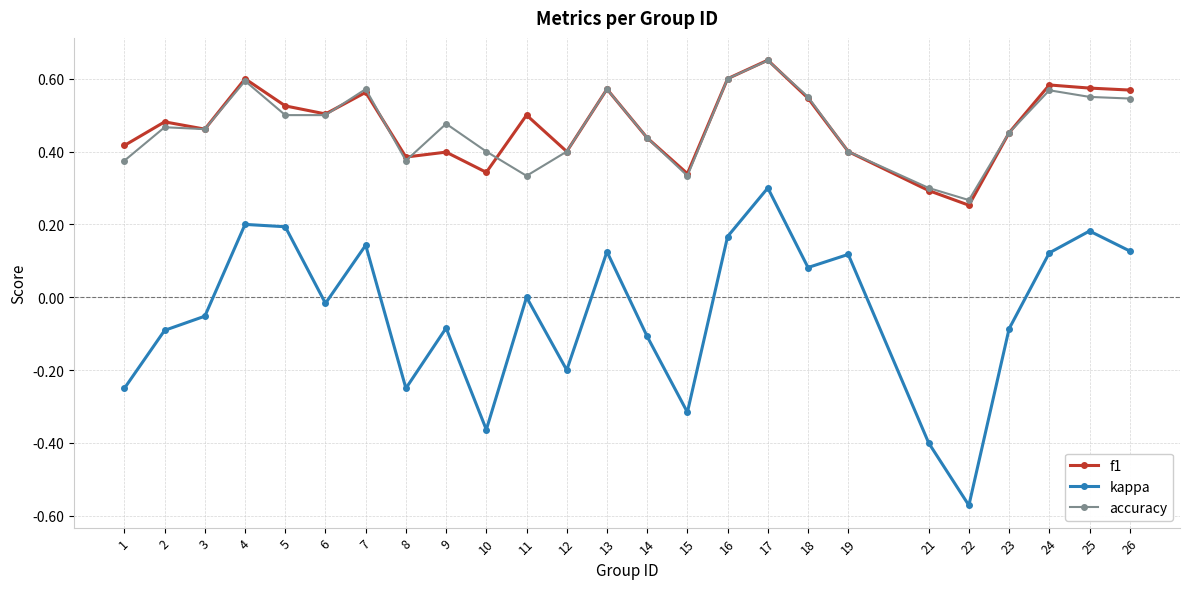

True or false: kappa has a value of -0.5 at 15.

False